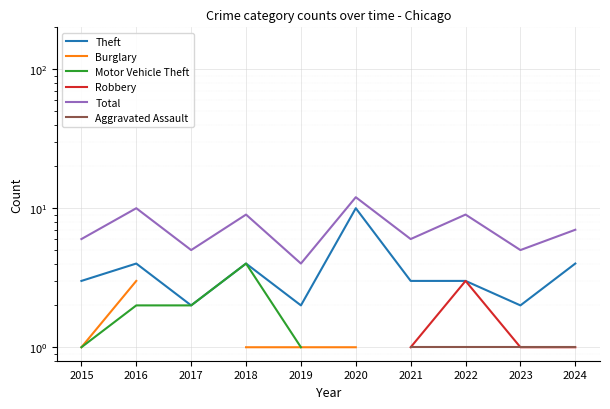

Between 2024 and 2018, which is larger?

2024